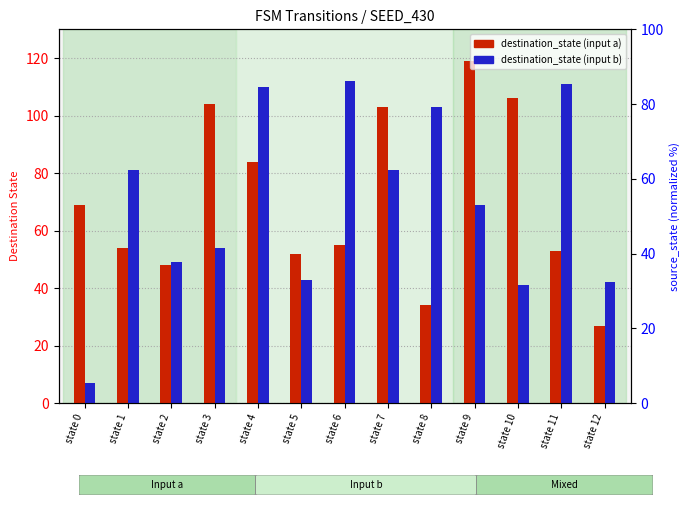

List the series in order of their overall mean, lowest first.

destination_state (input b), destination_state (input a)